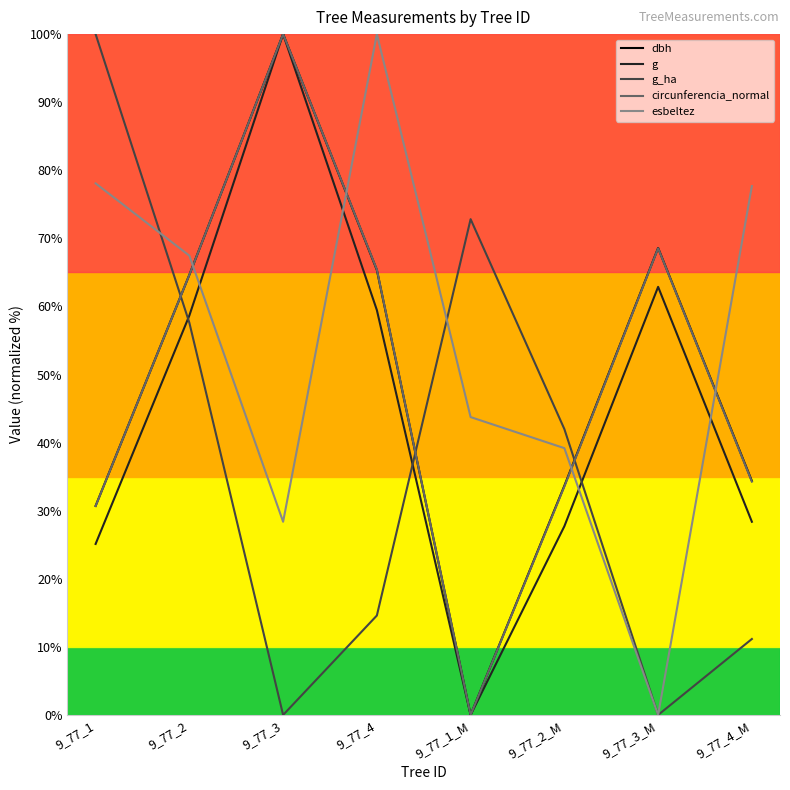

At which label does esbeltez reach its minimum?

9_77_3_M